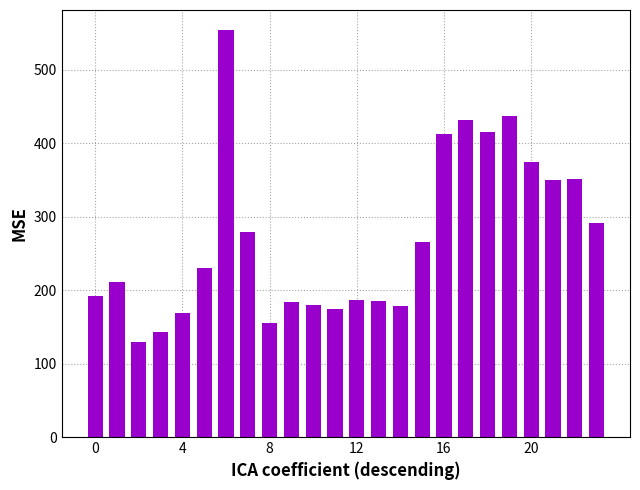

What is the value of the 6th bar from the left?

229.7